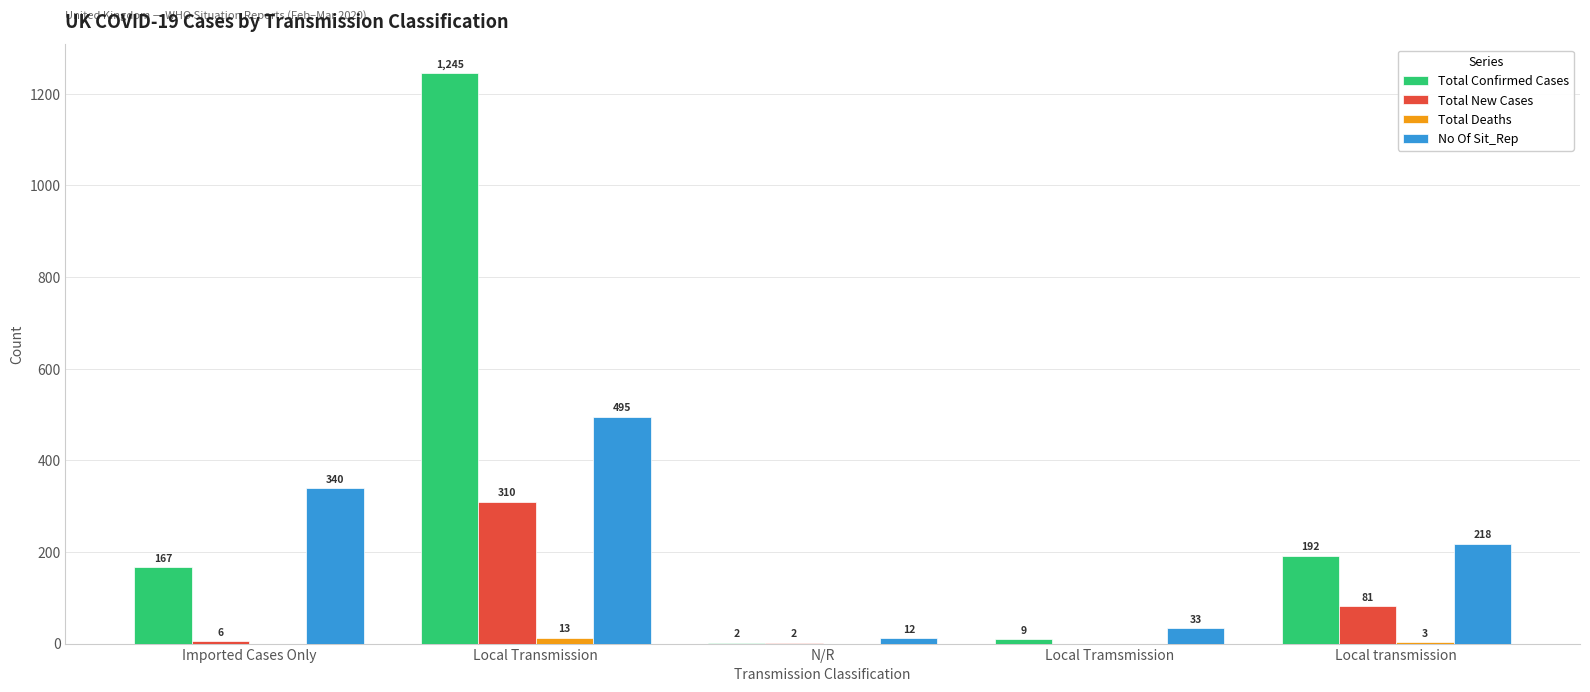

What is the total value across all series at Local Transmission?

2063